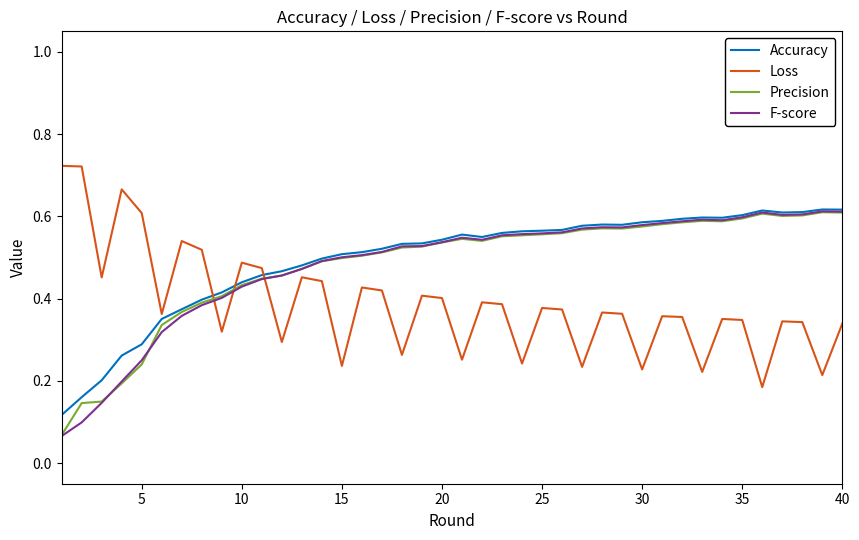

What are all the series names shown in the legend?

Accuracy, Loss, Precision, F-score